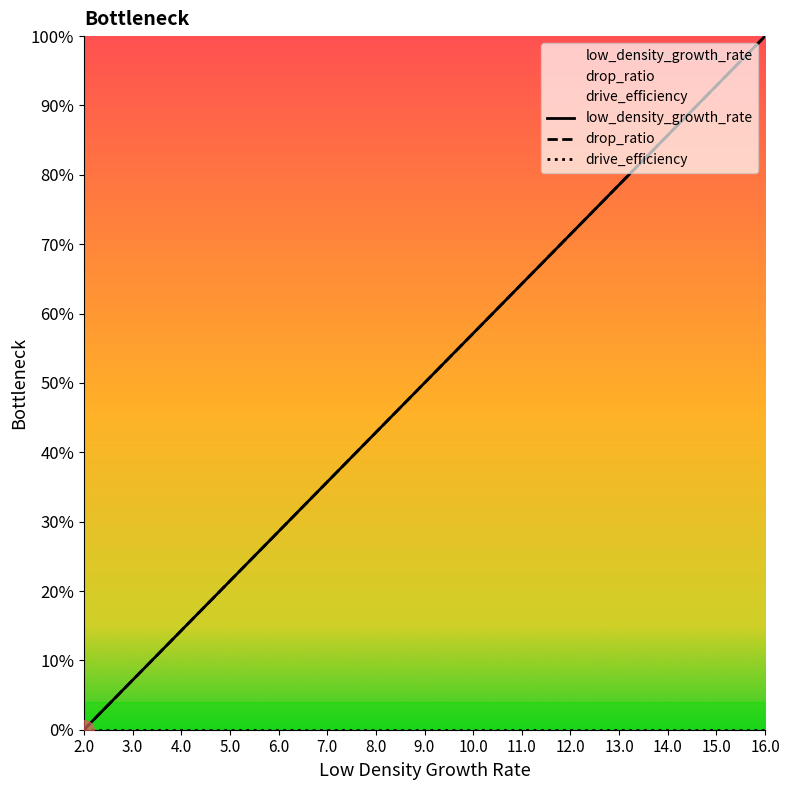

What is the difference between the maximum and second lowest values in the low_density_growth_rate series?

0.9